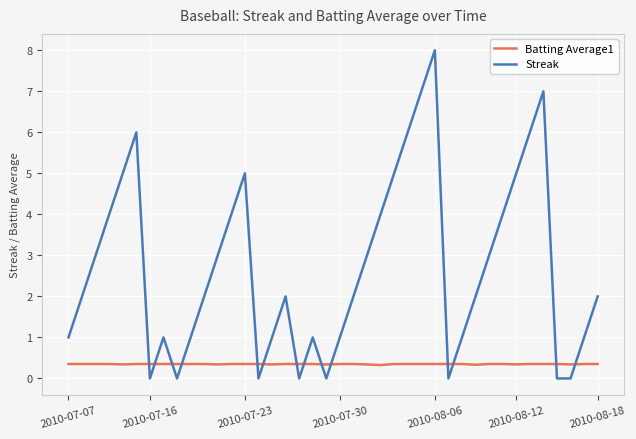

How many categories are shown in the chart?

40